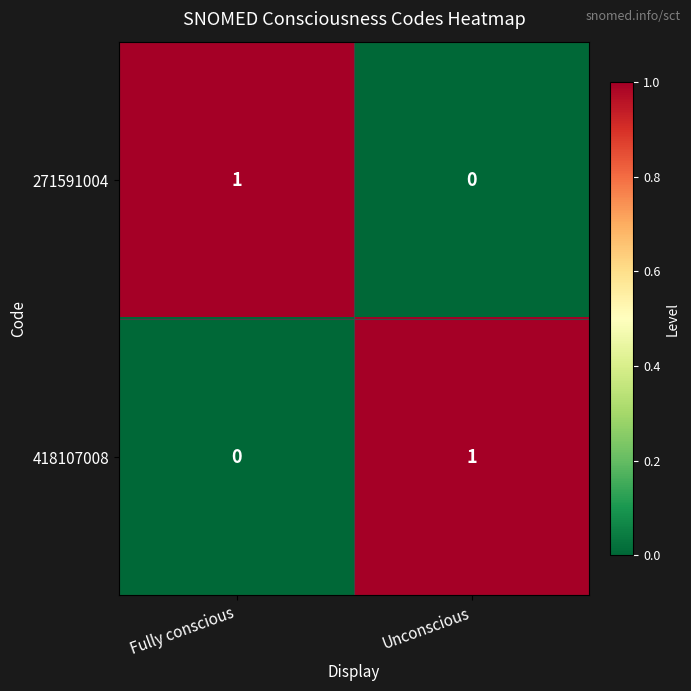

Which category has the highest value in the 271591004 series?

Fully conscious